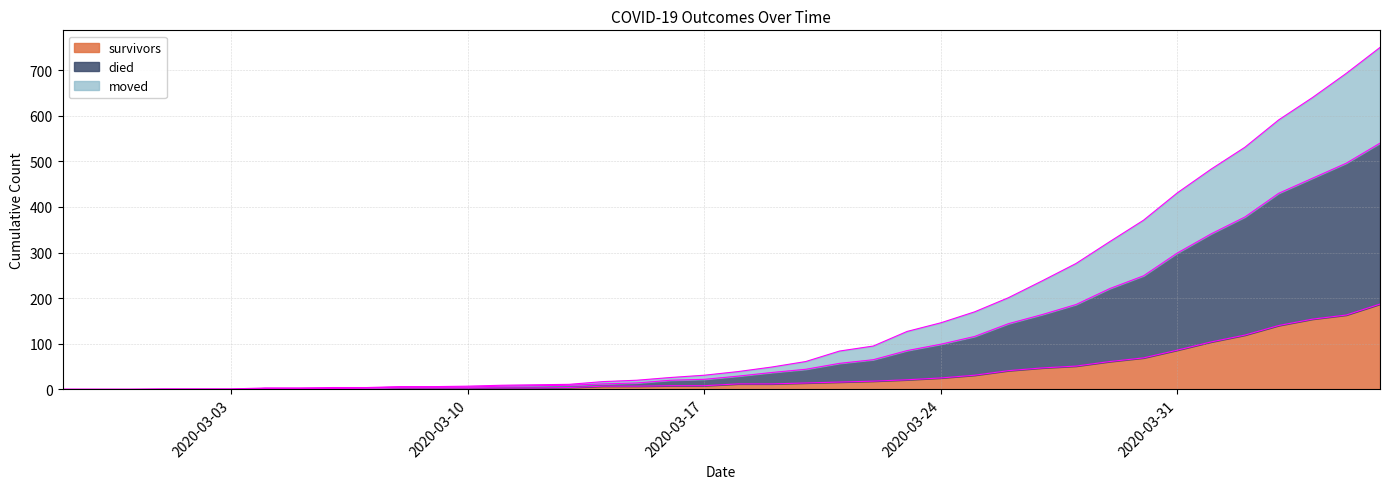

How many series are shown in this chart?

3